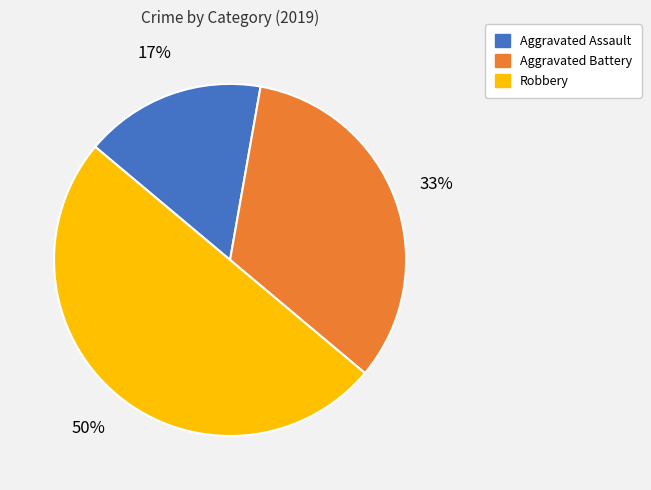

True or false: Robbery accounts for 56% of the total.

False